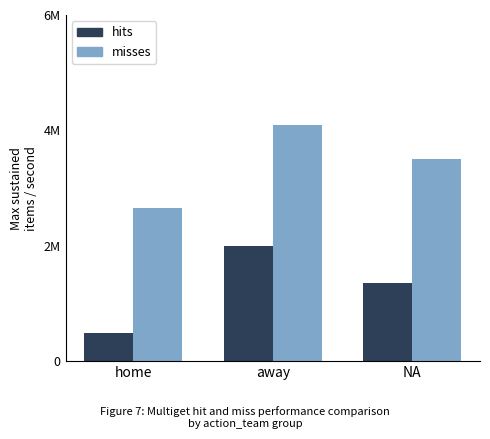

Are the bars horizontal?

No